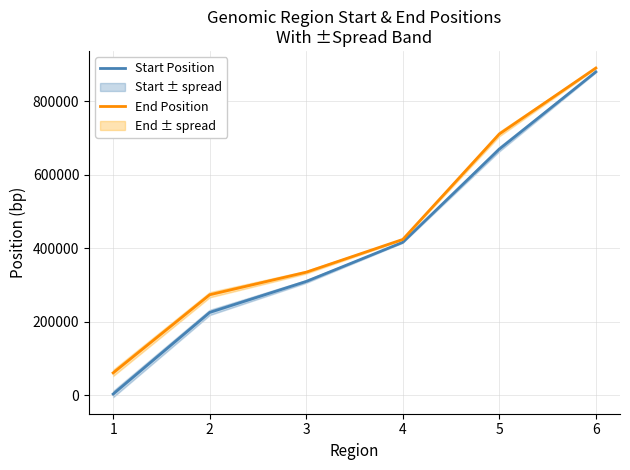

At which label is Start Position closest to 441831?

4